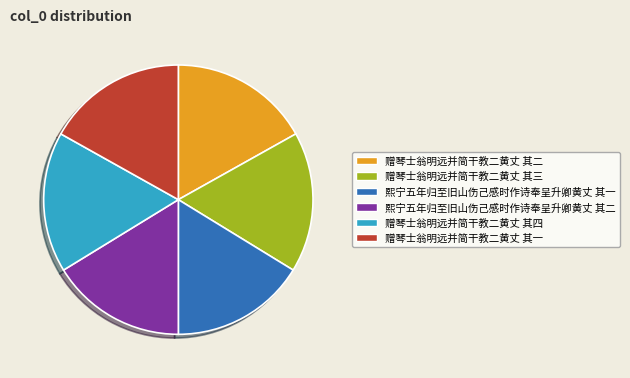

Combined, do 赠琴士翁明远并简干教二黄丈 其一 and 赠琴士翁明远并简干教二黄丈 其二 account for over 50%?

No